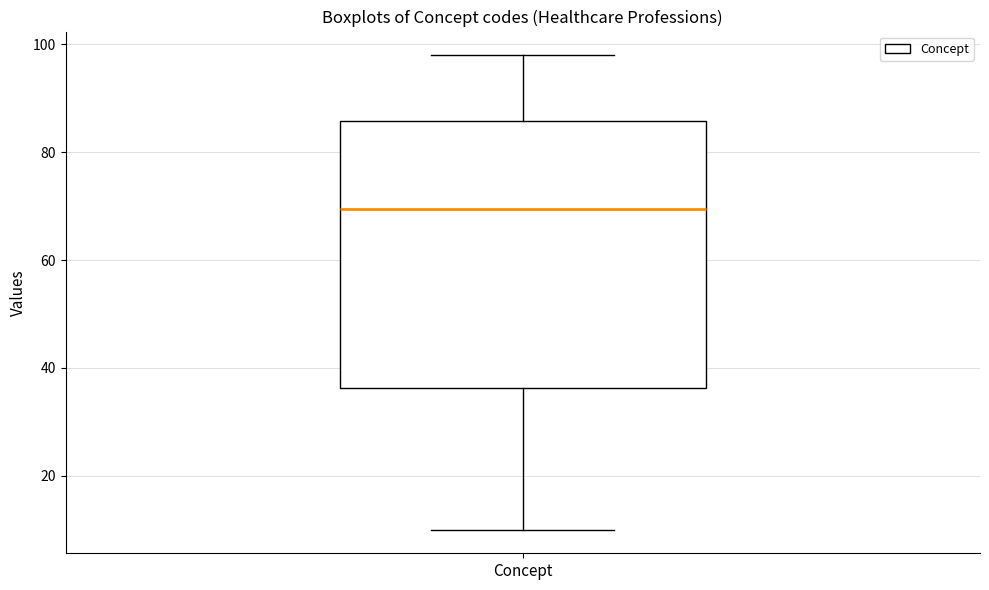

Where is the upper edge of the box for Concept on the y-axis? The values are not printed on the chart, so give them approximately, as read against the axis.

86